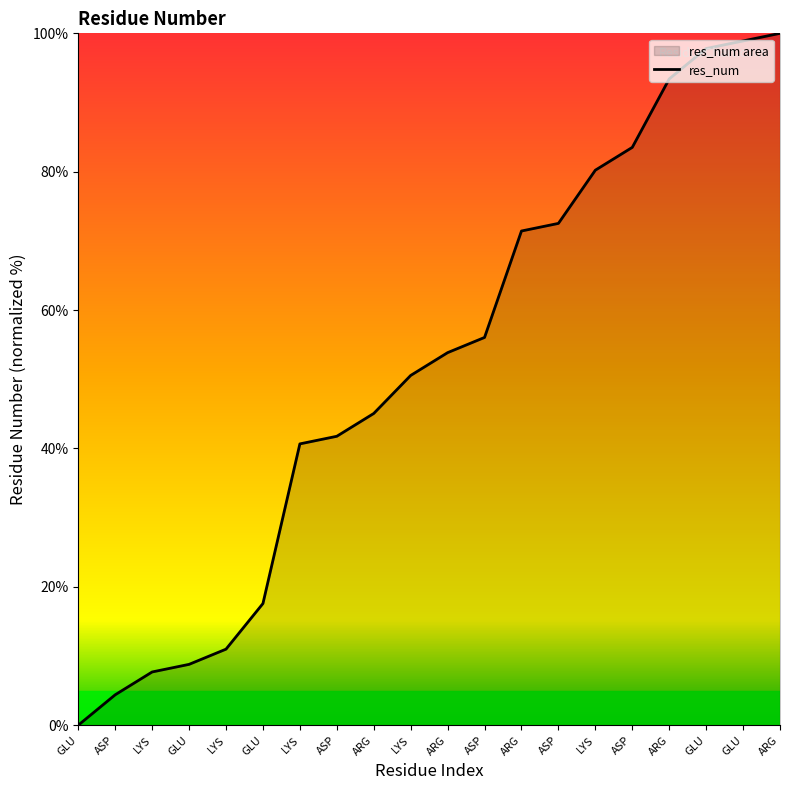

Is it true that the value at LYS is 22.4?

False